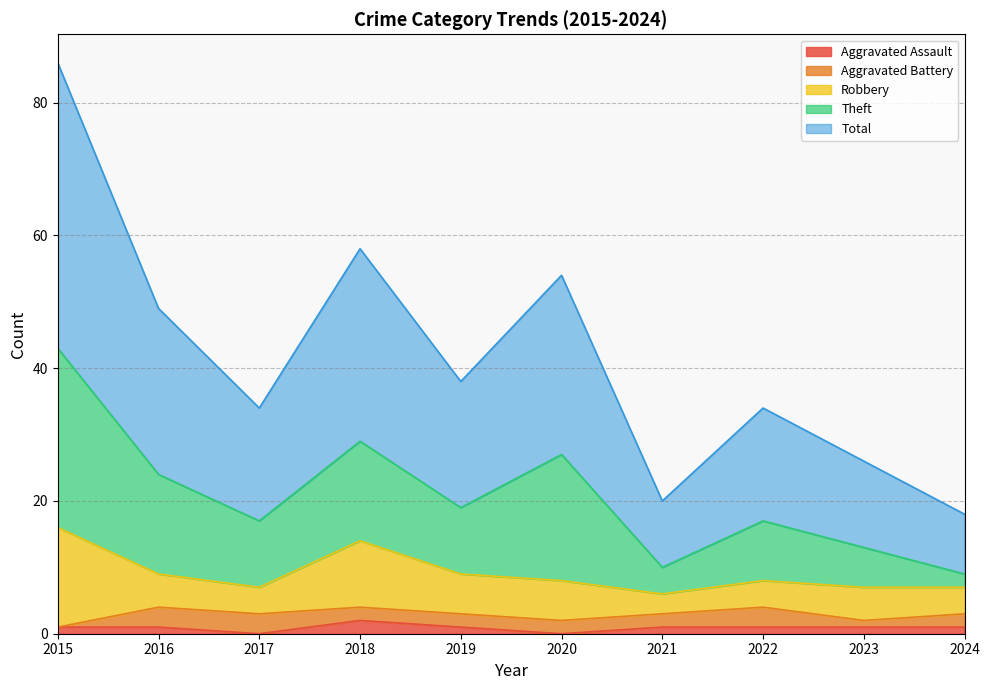

How many data points does each series have?

10